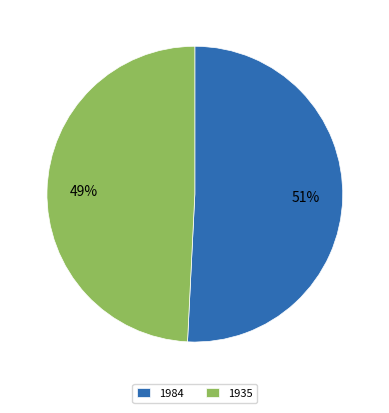

To the nearest percent, what portion does 1984 represent?

51%